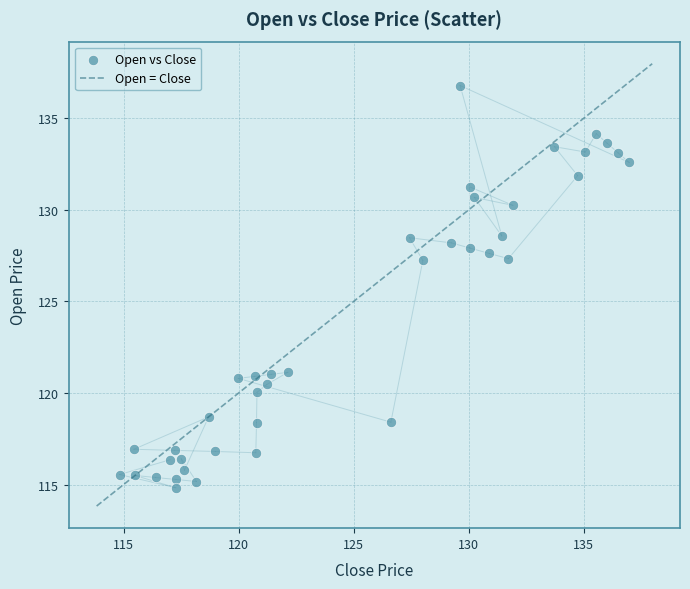

What is the range of Y values (max minus min)?

22.0